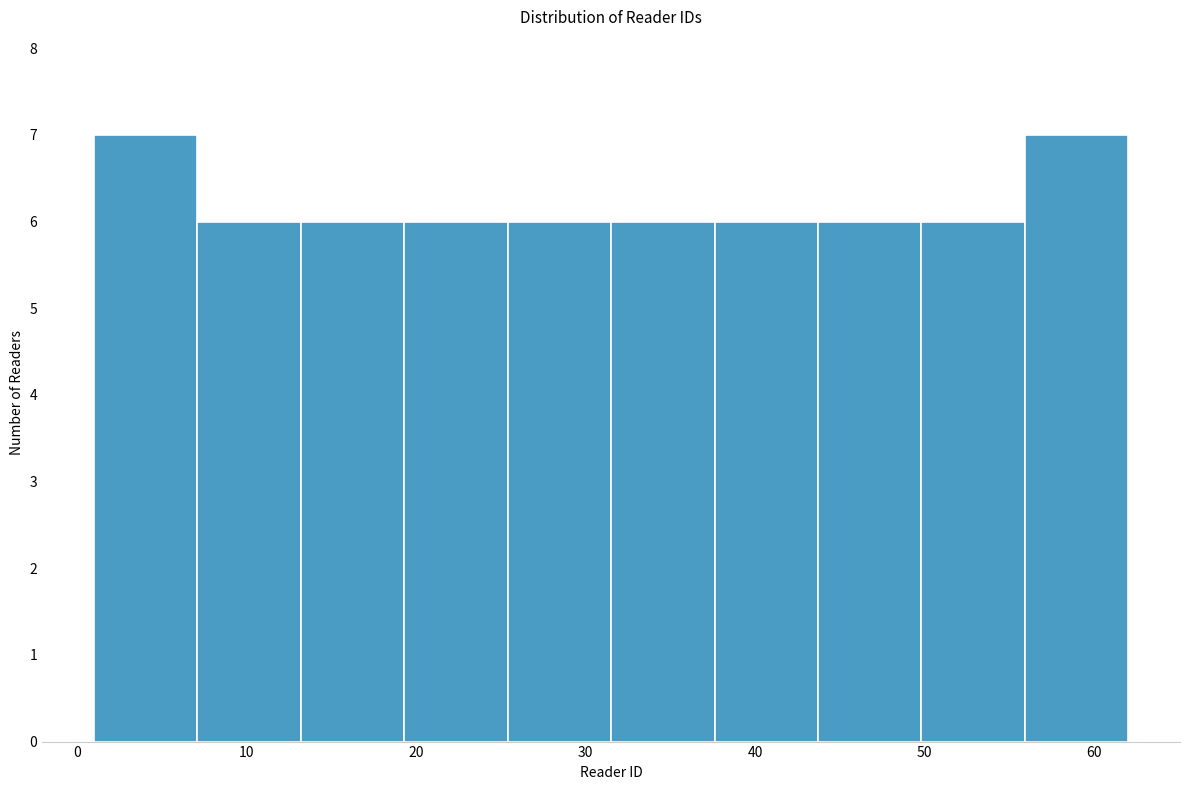

Reading left to right, transcribe this chart: for each bar, give the range it covers on the x-axis and its height. Neither the bar edges nor the heights are printed on the chart, so give them approximately, as read against the axes.

1.0 to 7.1: 7
7.1 to 13.2: 6
13.2 to 19.3: 6
19.3 to 25.4: 6
25.4 to 31.5: 6
31.5 to 37.6: 6
37.6 to 43.7: 6
43.7 to 49.8: 6
49.8 to 55.9: 6
55.9 to 62.0: 7